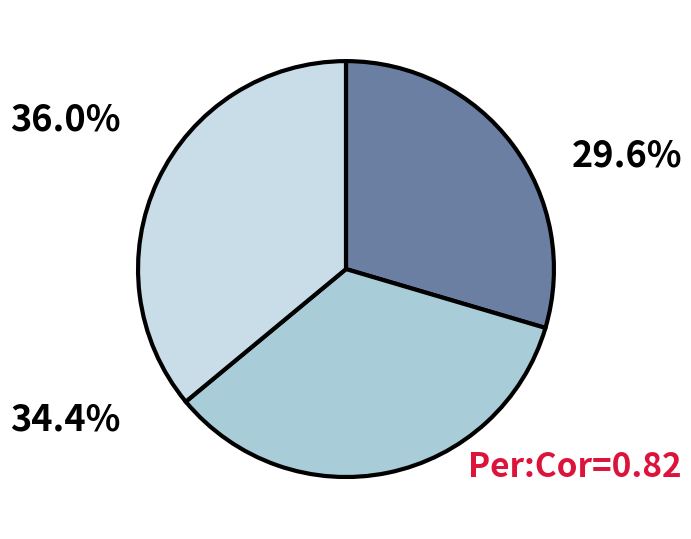

How many segments does this pie chart have?

3